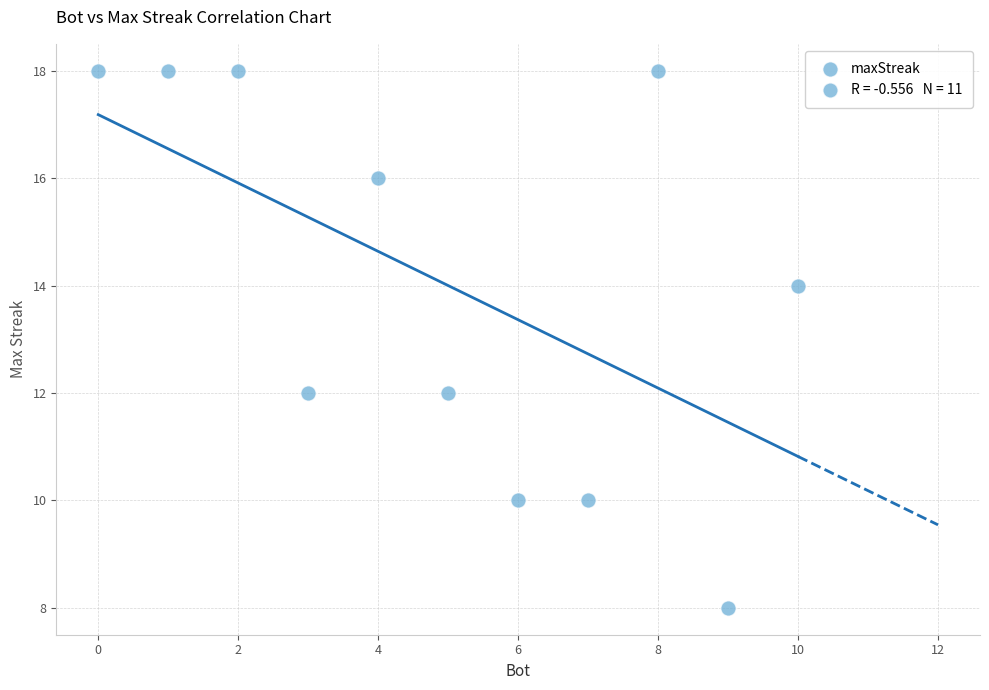

What is the average Y value?

14